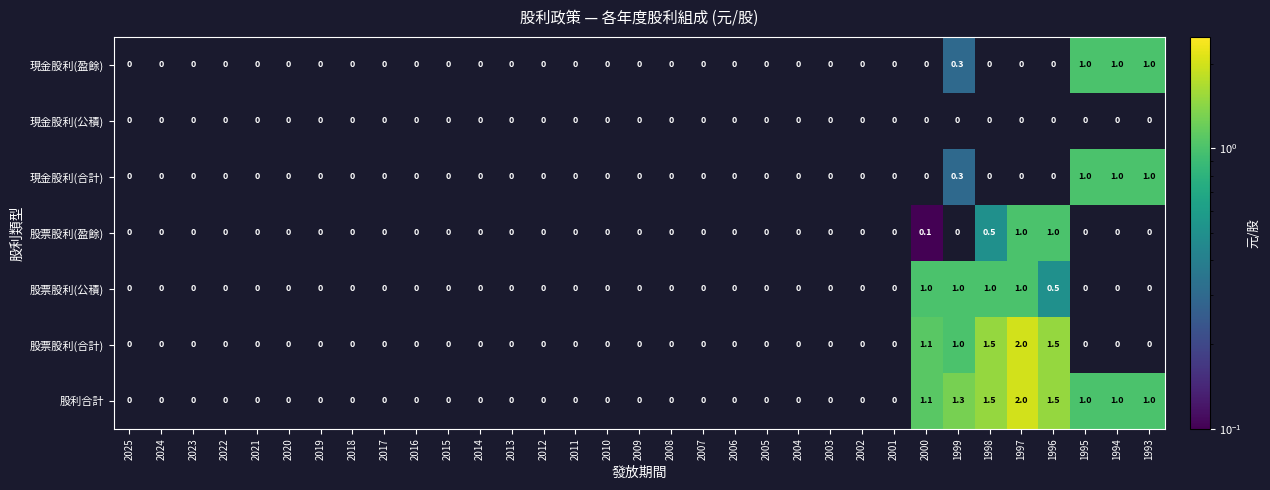

How many series are shown in this chart?

7